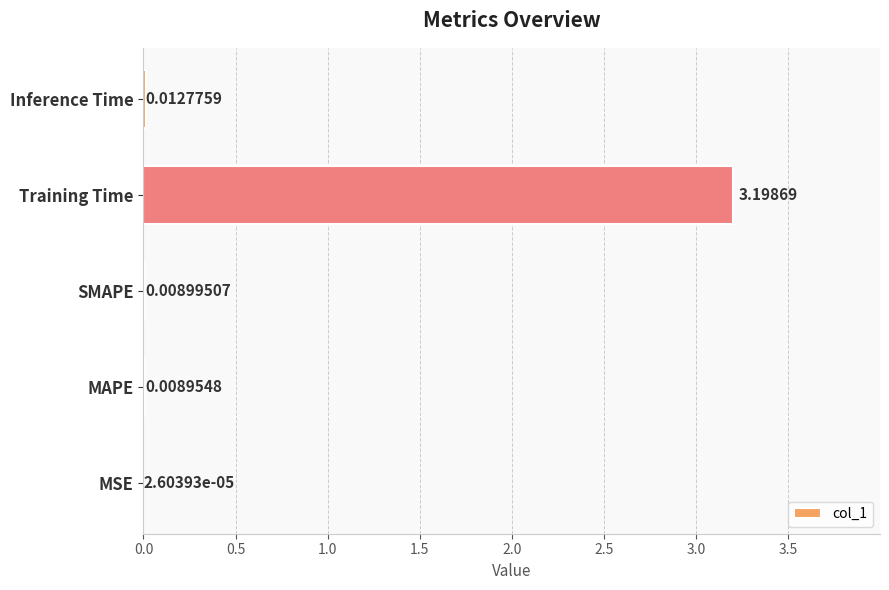

What is the sum of all values?

3.2